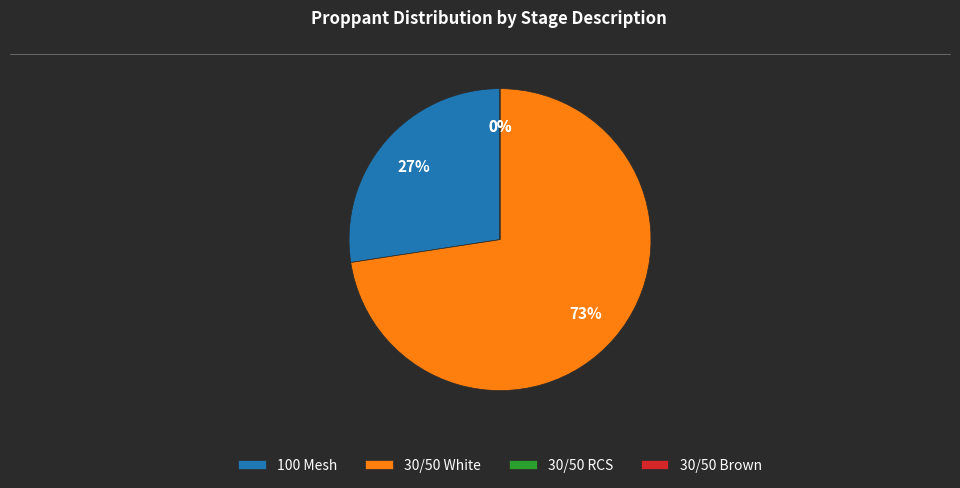

Rank the categories by value from lowest to highest.

30/50 RCS, 30/50 Brown, 100 Mesh, 30/50 White